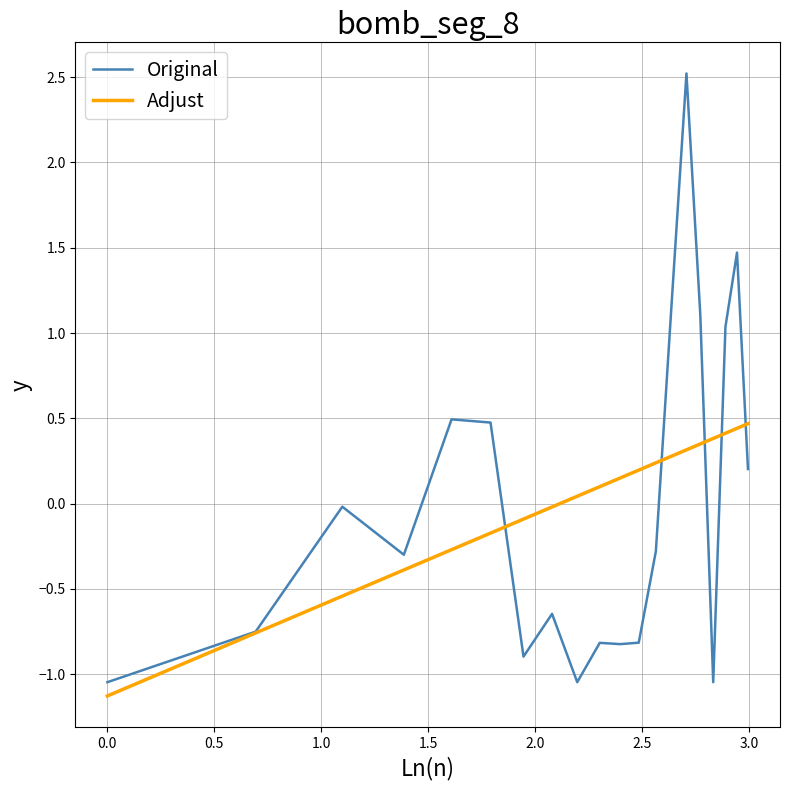

List the series in order of their peak value, highest first.

Original, Adjust